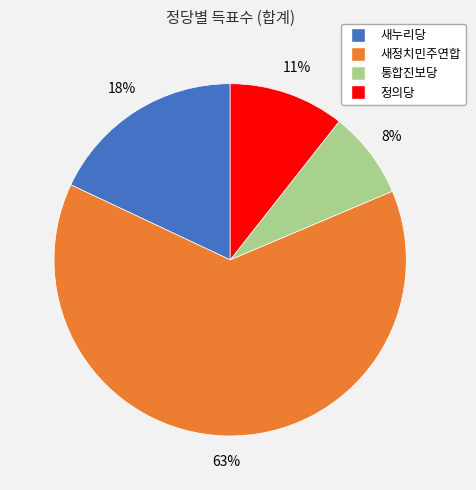

Which slice represents more than half of the pie?

새정치민주연합